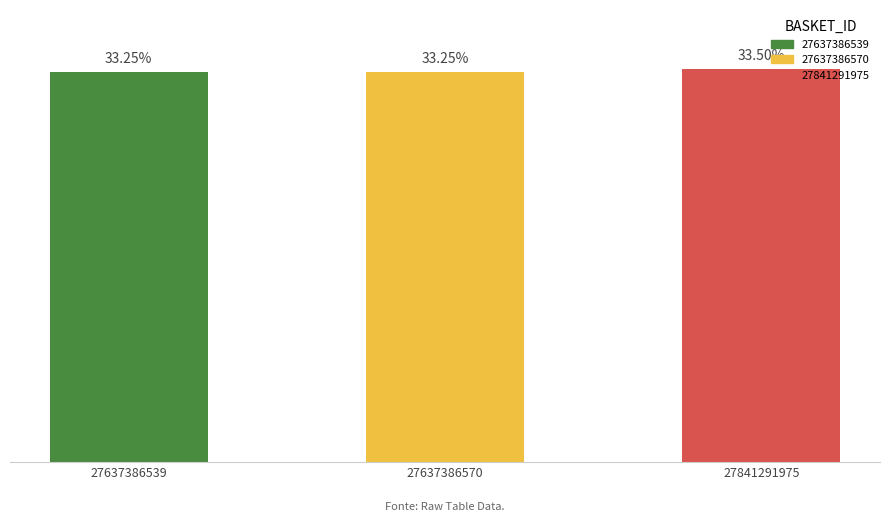

What is the difference between the maximum and minimum values?

203905436